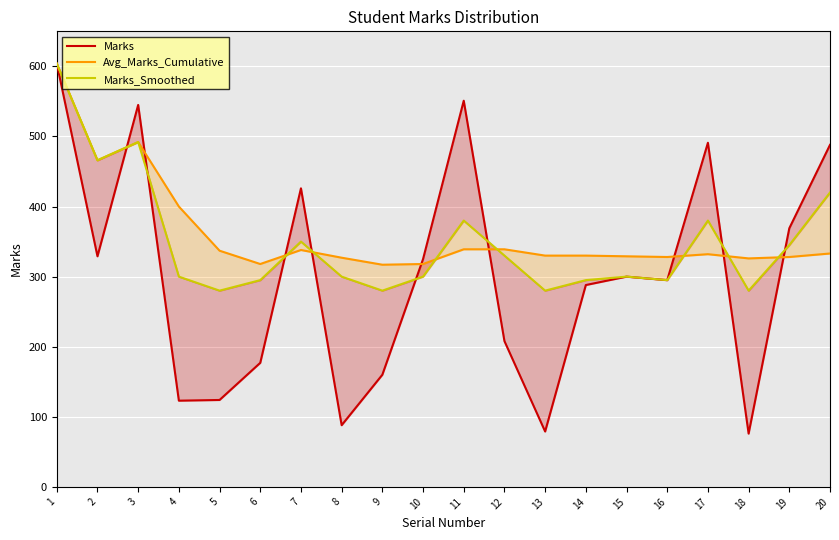

At which category does Marks_Smoothed reach its first local peak?

3